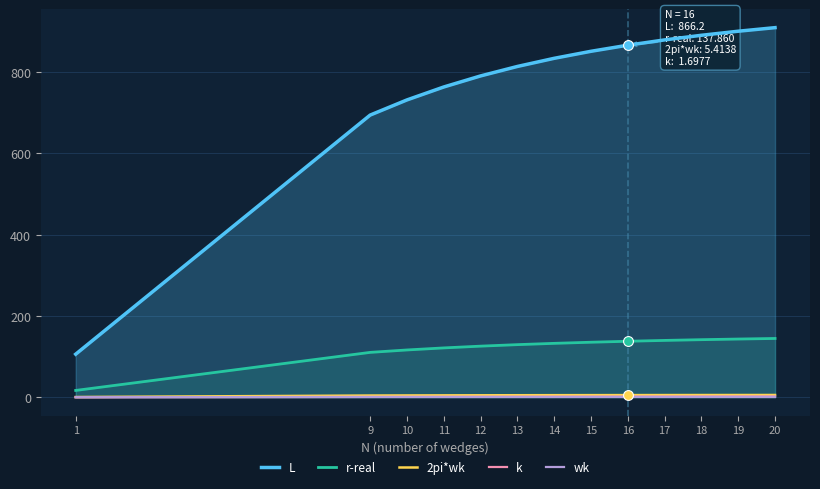

What are all the series names shown in the legend?

L, r-real, 2pi*wk, k, wk